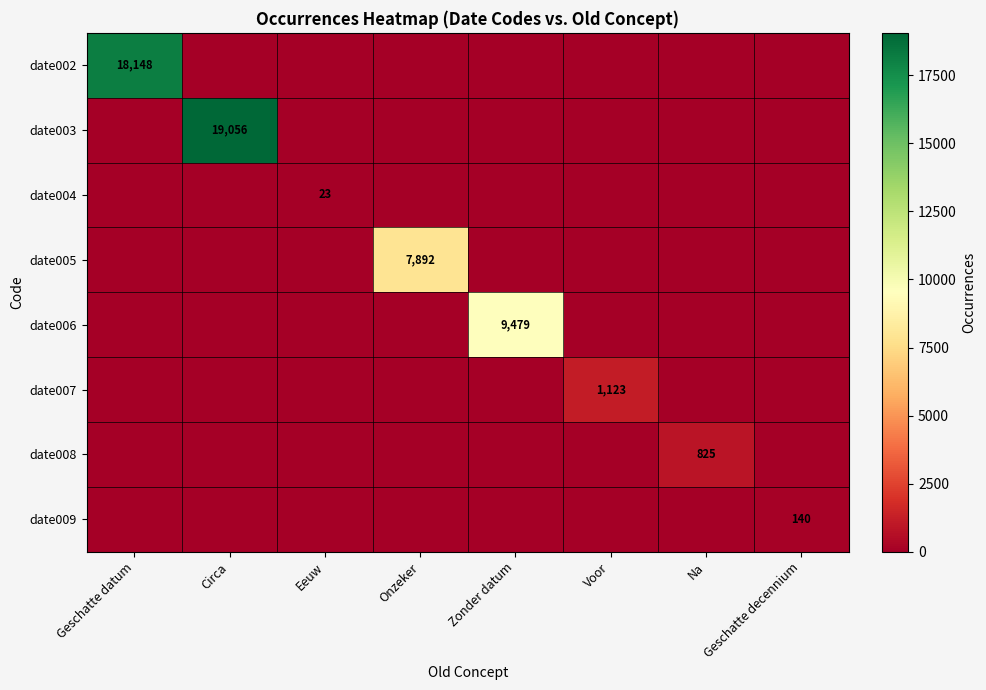

The date003 series shows 19056 at Circa. True or false?

True